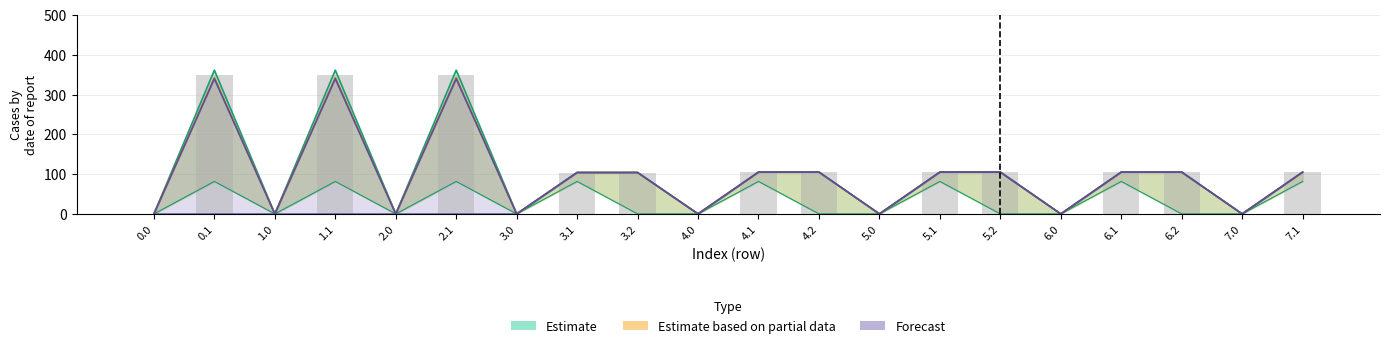

What is the label of the 9th bar from the left?

3.2